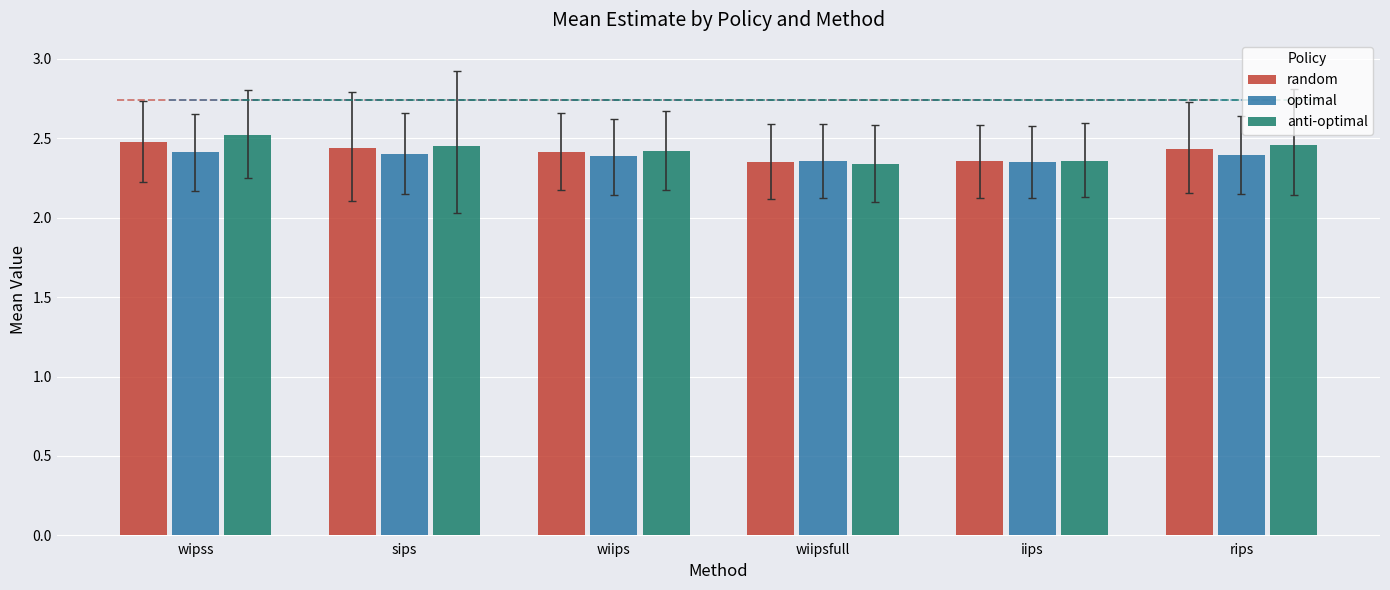

What is the label of the 5th bar from the right?

sips